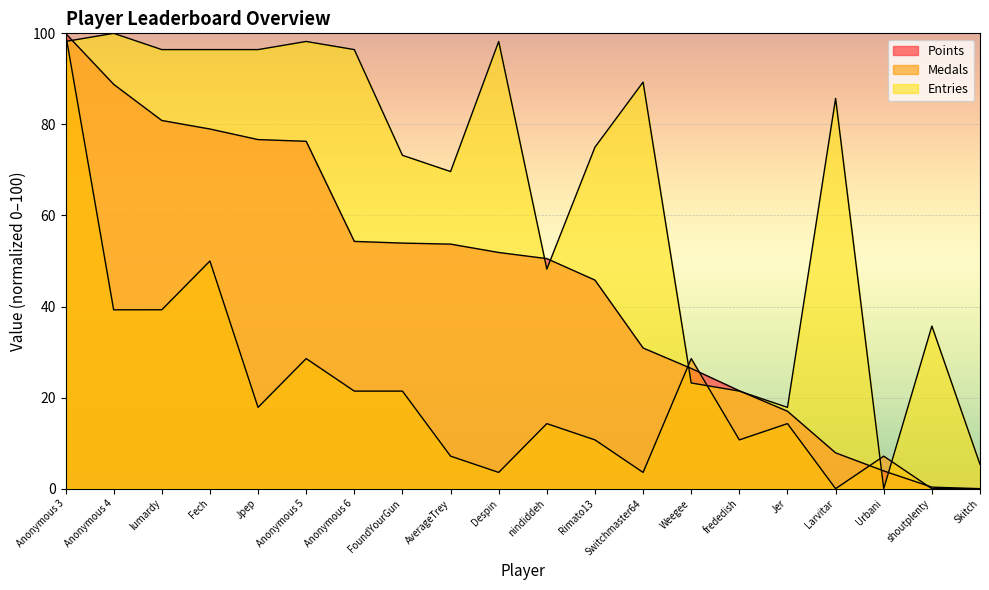

Between nindiddeh and Despin, which is larger?

Despin